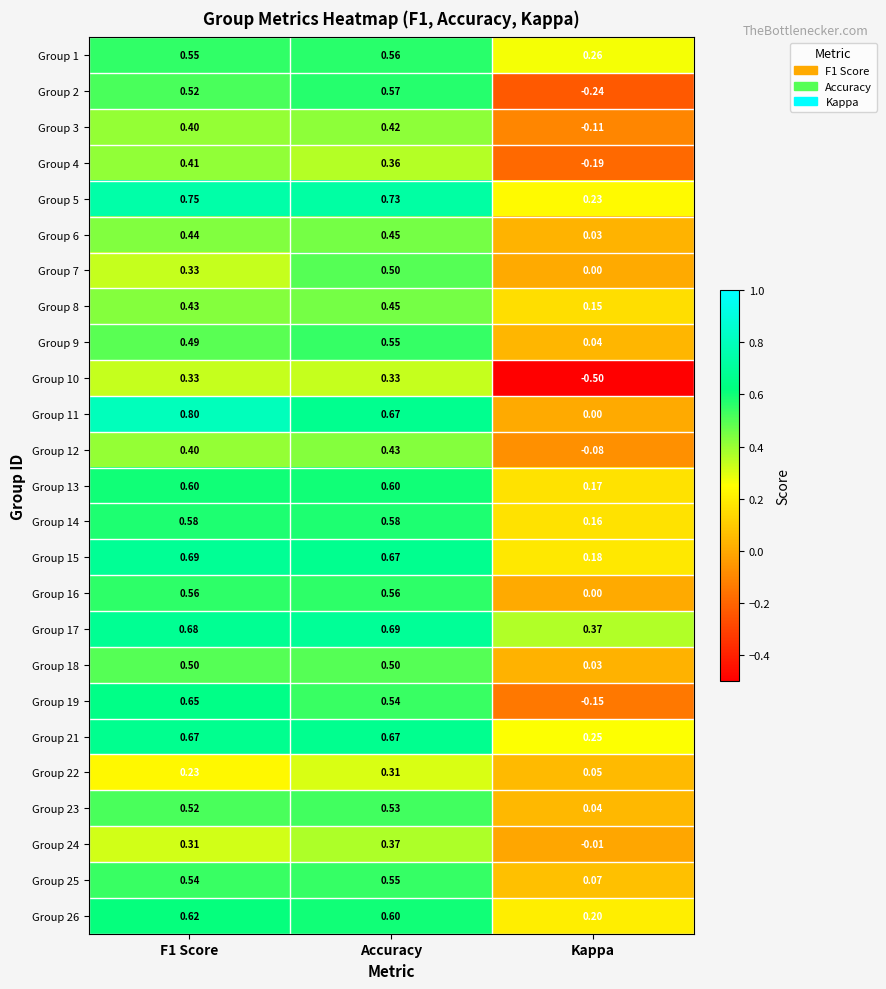

At which category is the sum across all series the highest?

Accuracy